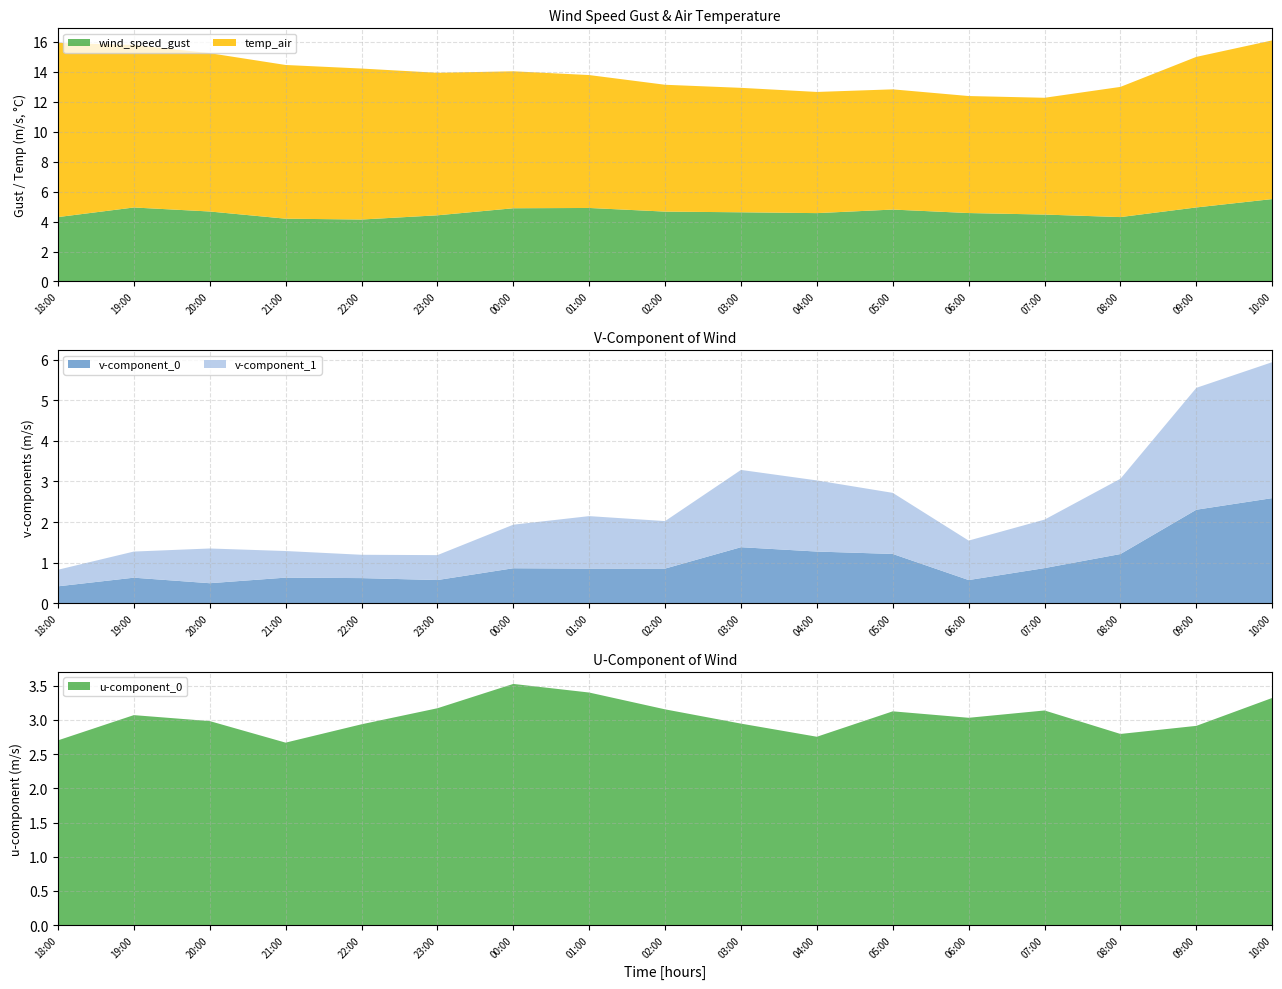

Reading right to left, extract all data points from this chart.

wind_speed_gust: 5.5	4.9	4.3	4.5	4.6	4.8	4.6	4.6	4.7	4.9	4.9	4.4	4.1	4.2	4.7	4.9	4.3
temp_air: 10.6	10.0	8.7	7.8	7.8	8.0	8.1	8.3	8.5	8.9	9.1	9.5	10.1	10.3	10.6	10.8	11.6
v-component_0: 2.6	2.3	1.2	0.9	0.6	1.2	1.3	1.4	0.9	0.9	0.9	0.6	0.6	0.6	0.5	0.6	0.4
v-component_1: 3.3	3.0	1.9	1.2	1.0	1.5	1.8	1.9	1.2	1.3	1.1	0.6	0.6	0.7	0.9	0.6	0.4
u-component_0: 3.3	2.9	2.8	3.1	3.0	3.1	2.8	2.9	3.2	3.4	3.5	3.2	2.9	2.7	3.0	3.1	2.7